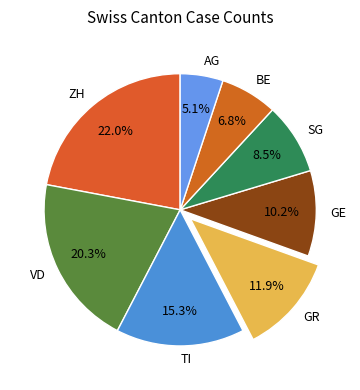

What percentage is the VD slice, to the nearest percent?

20%